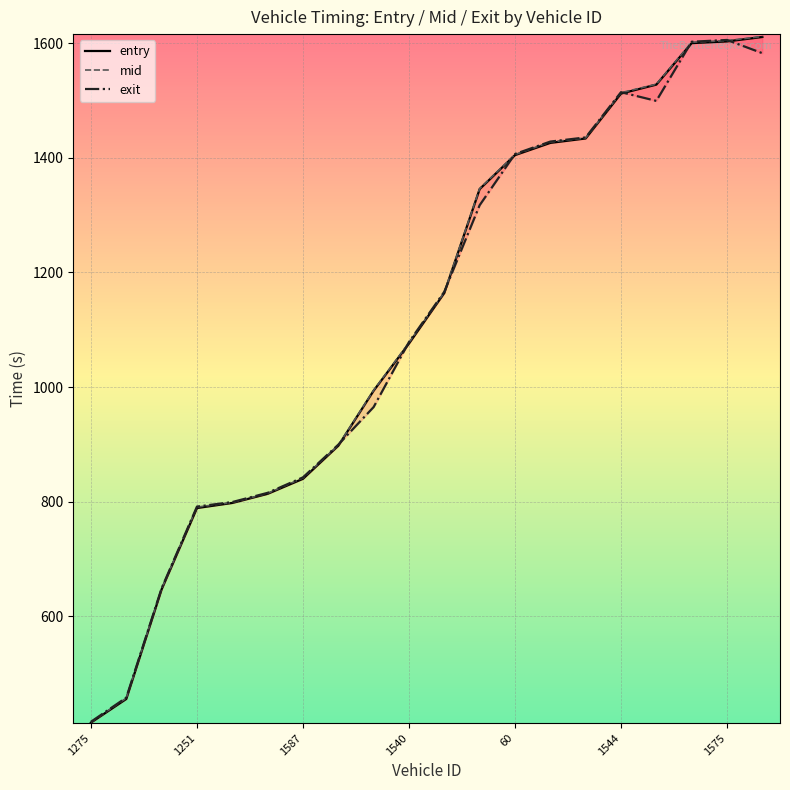

Read the entry value at 73.

1164.2